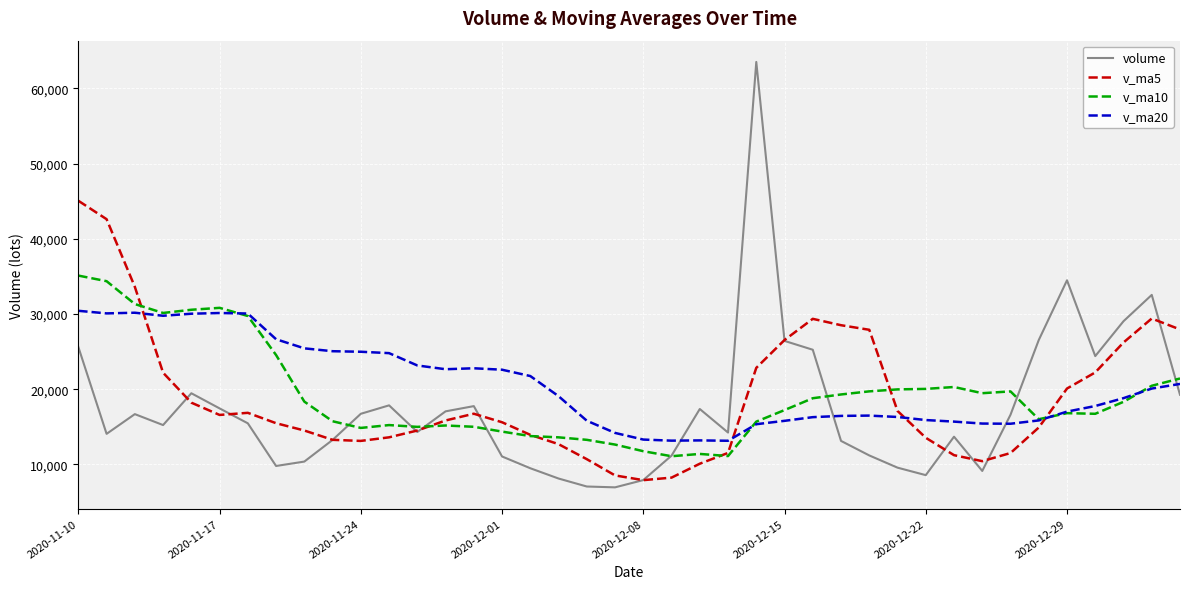

Which series has the largest total across all categories?

v_ma20